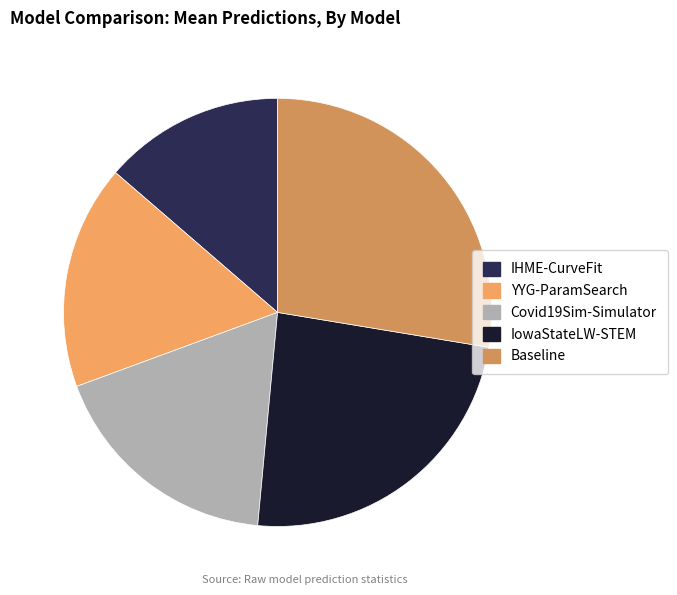

Approximately how many times larger is the value at Baseline compared to IHME-CurveFit?

2.0